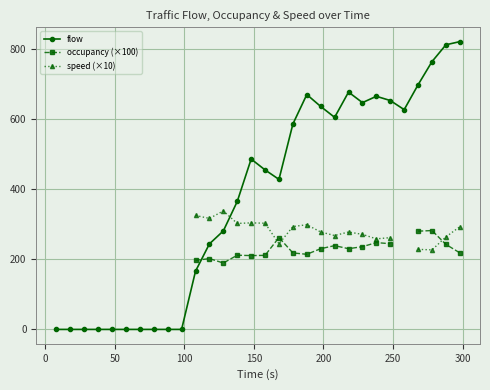

What is the value of the speed (×10) point at the 28th from the left?

226.9